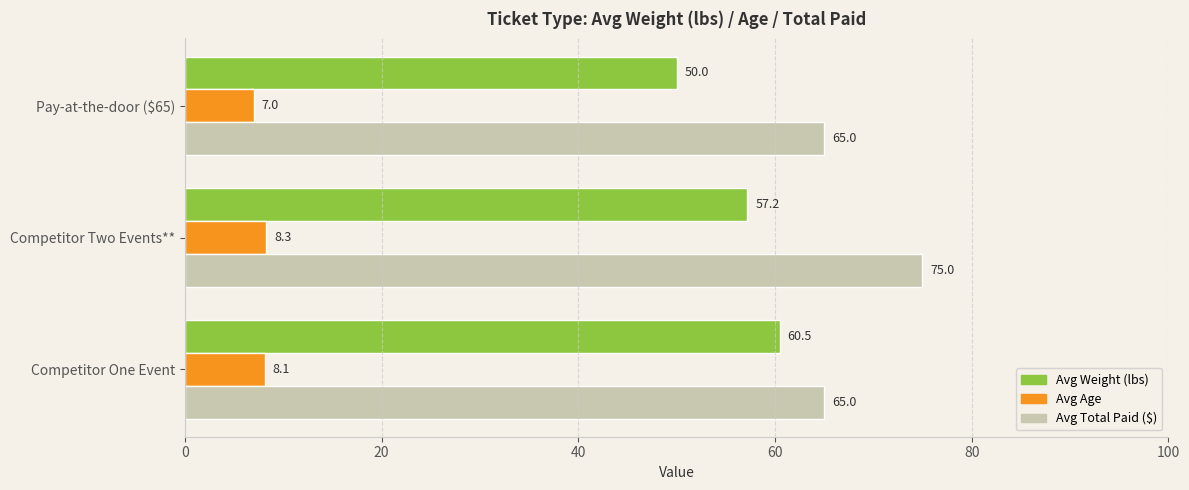

What is the lowest value of the Avg Total Paid ($) series?

65.0